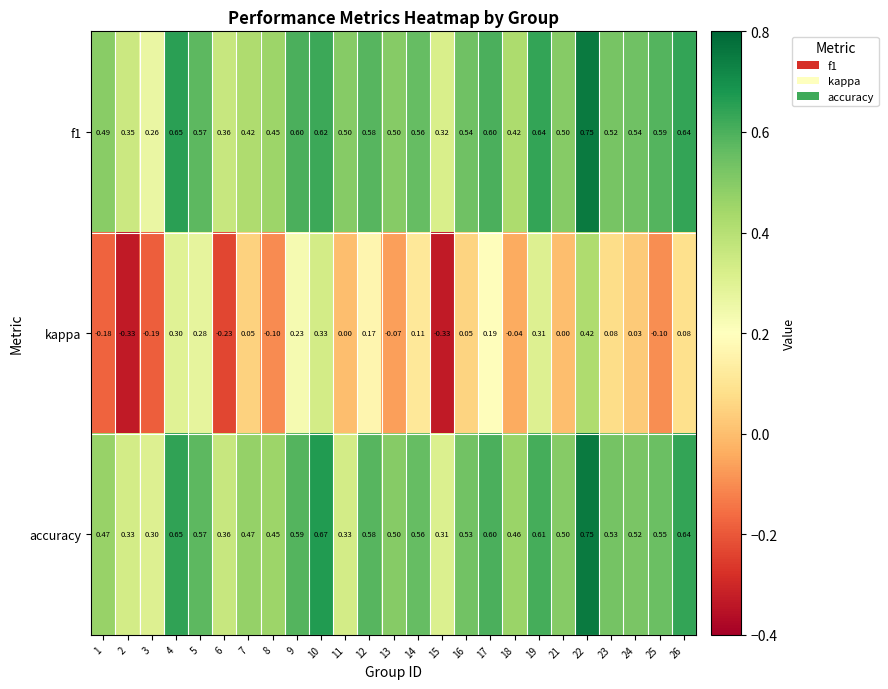

Is the value of accuracy at 4 greater than the value of f1 at 26?

Yes